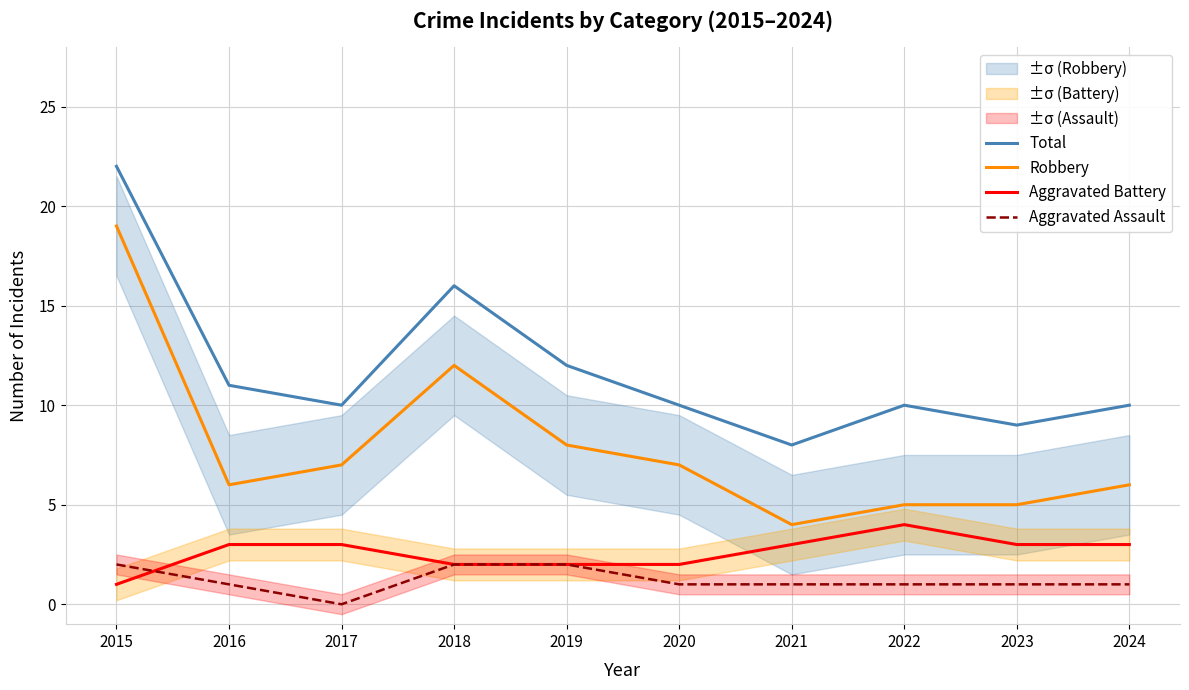

Reading right to left, what are all the values shown in this chart?

Total: 10	9	10	8	10	12	16	10	11	22
Robbery: 6	5	5	4	7	8	12	7	6	19
Aggravated Battery: 3	3	4	3	2	2	2	3	3	1
Aggravated Assault: 1	1	1	1	1	2	2	0	1	2